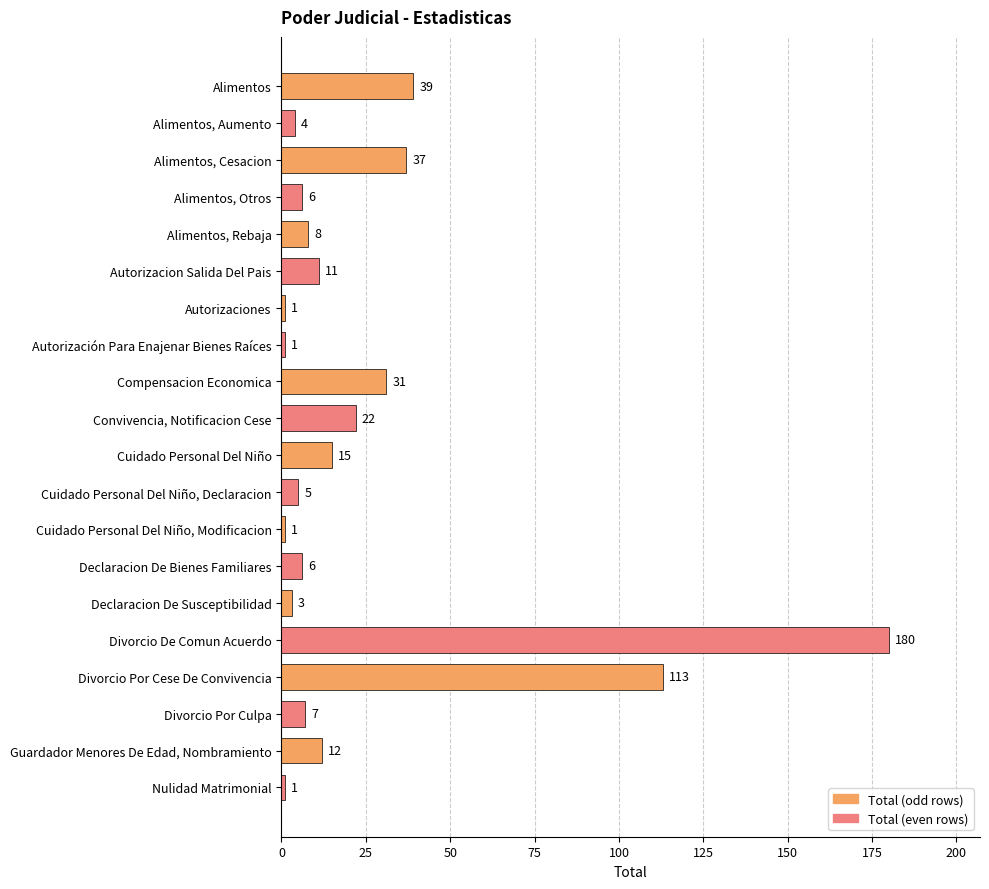

What is the ratio of the value at Autorizacion Salida Del Pais to the value at Nulidad Matrimonial?

11.0